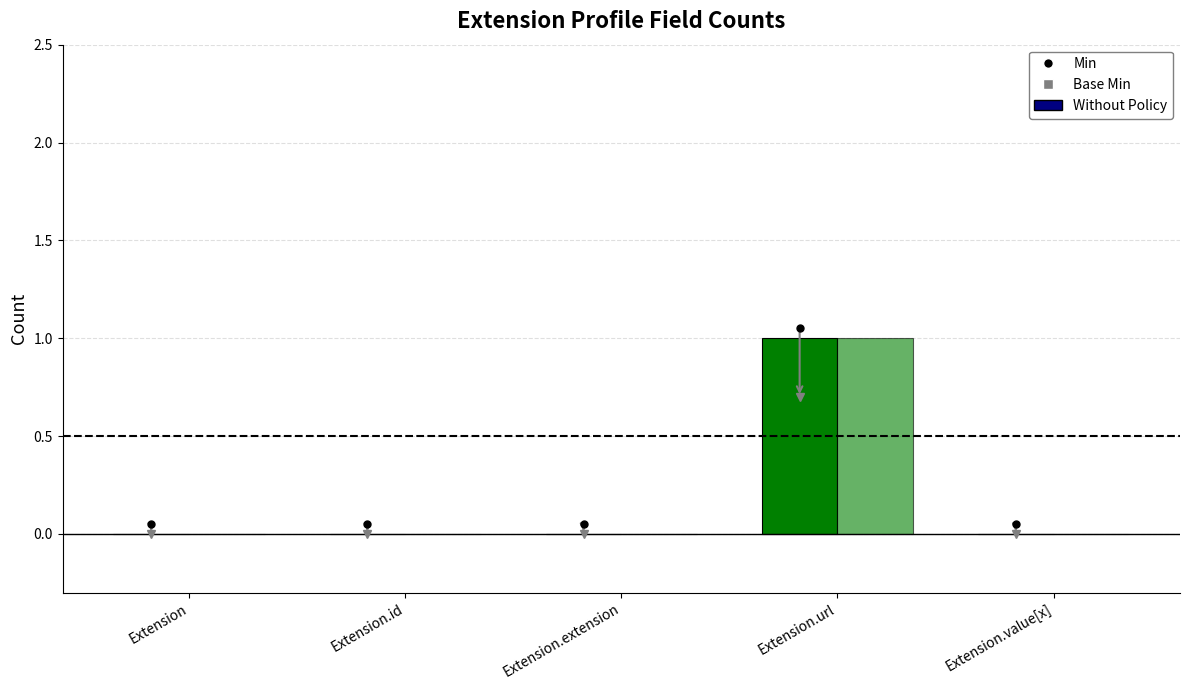

At which category is the sum across all series the highest?

Extension.url